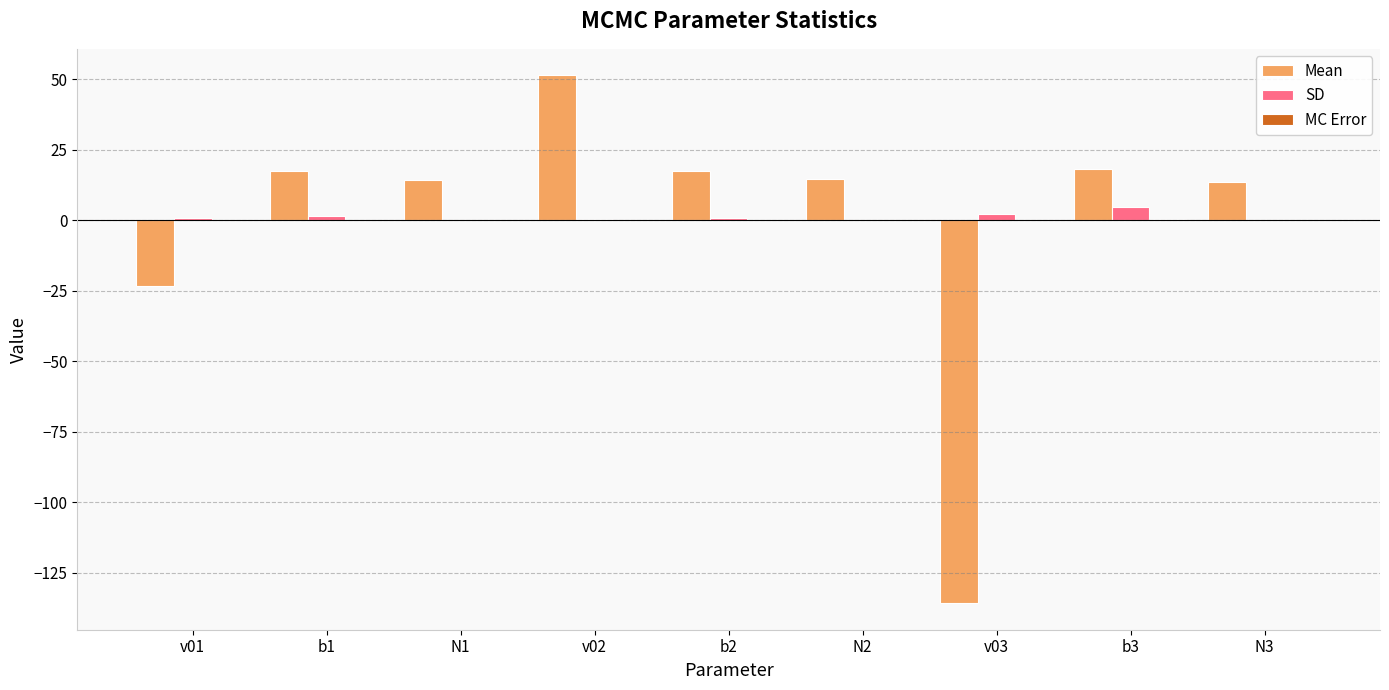

Which series changed the most between v03 and N3?

Mean